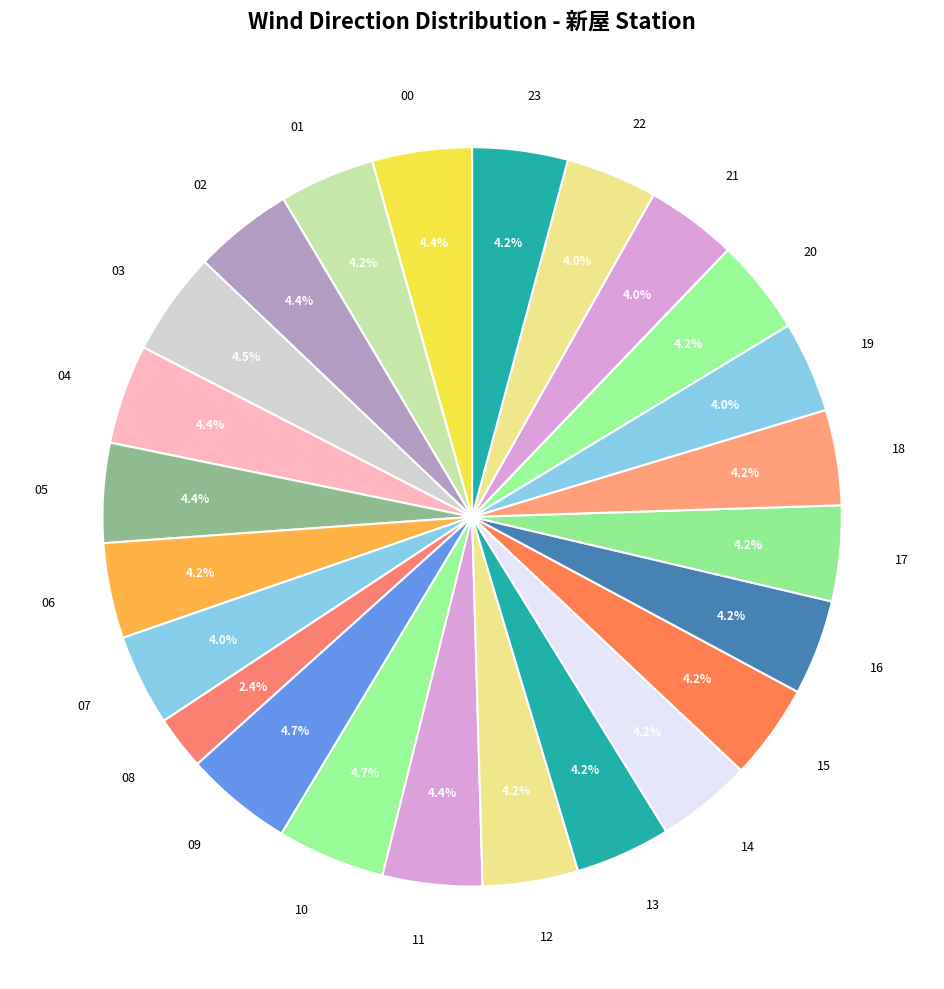

How much of the chart is everything except 21?

96.0%